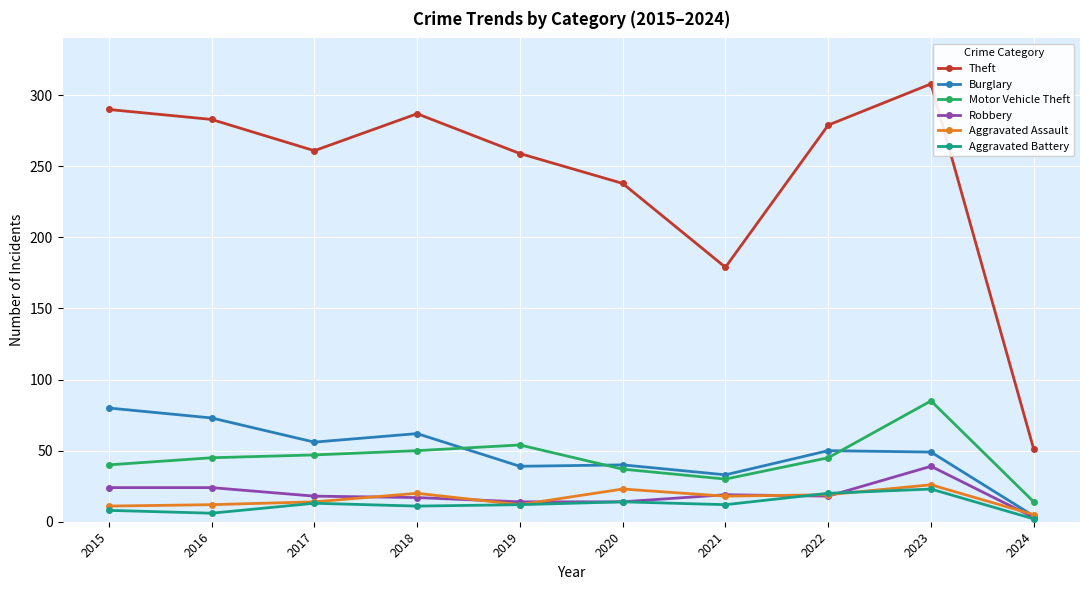

Rank the series at 2016 from highest to lowest value.

Theft, Burglary, Motor Vehicle Theft, Robbery, Aggravated Assault, Aggravated Battery